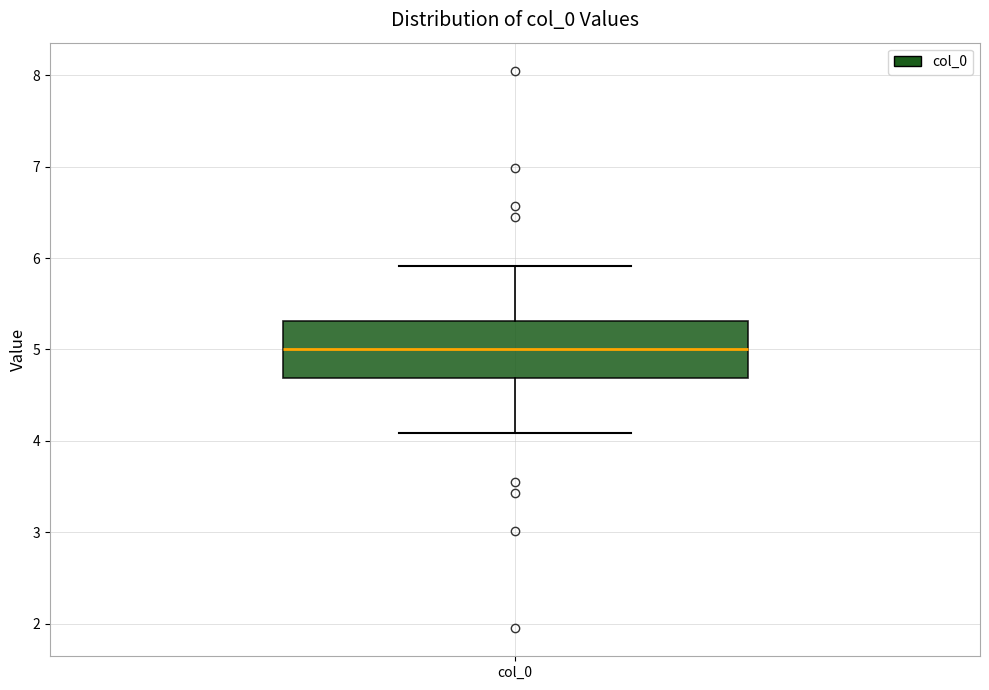

Transcribe this box plot: give where the median line is, the range the box spans, and where the two whiskers end, as read against the y-axis. The values are not printed on the chart, so give them approximately, as read against the axis.

median 5.0, box 4.7 to 5.3, whiskers 4.1 to 5.9